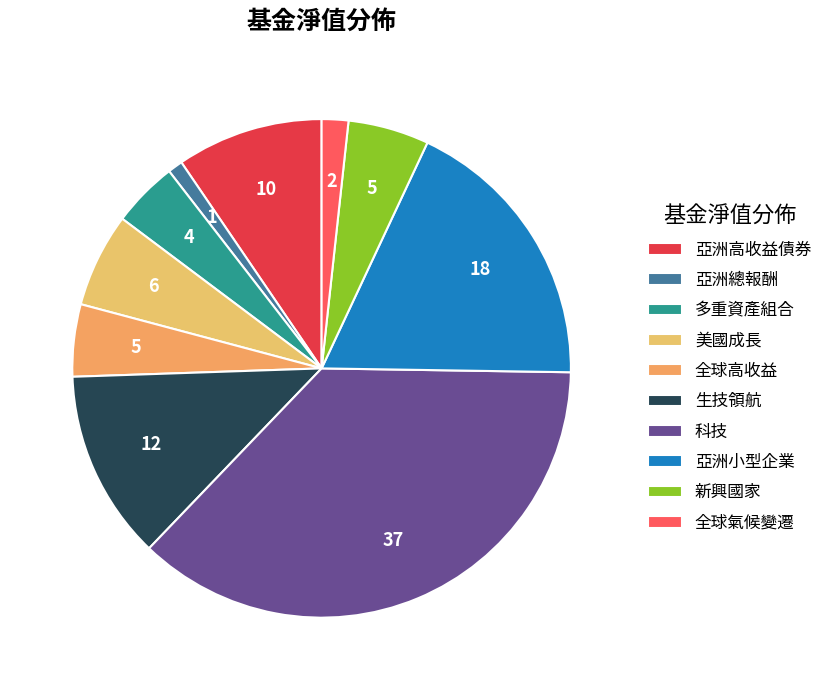

Which has a higher value, 多重資產組合 or 科技?

科技